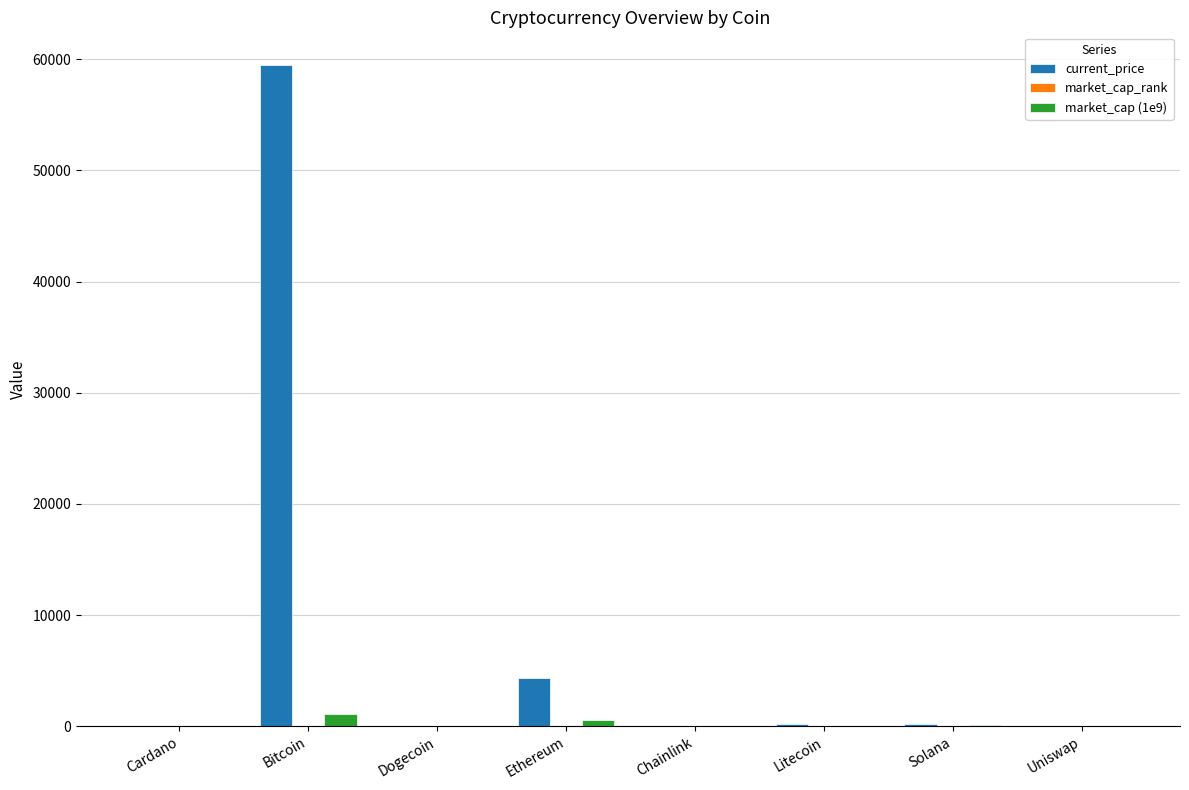

Which category has the highest value across all series?

Bitcoin